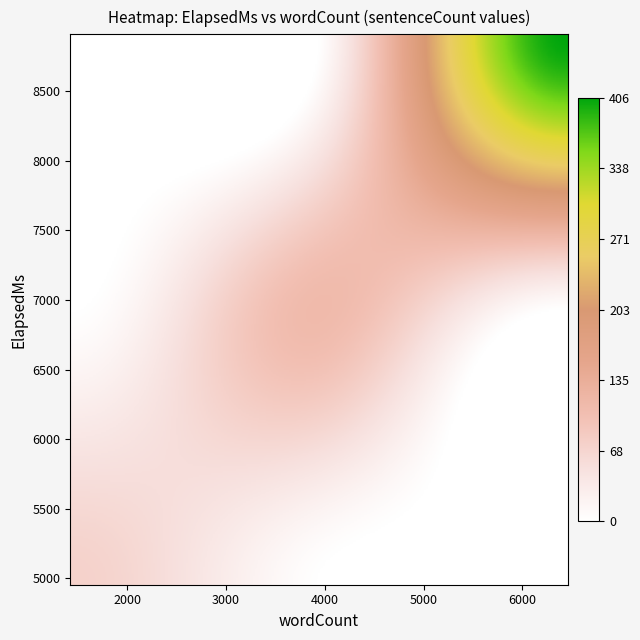

True or false: 5840 has a value of 0 at 6458.

True